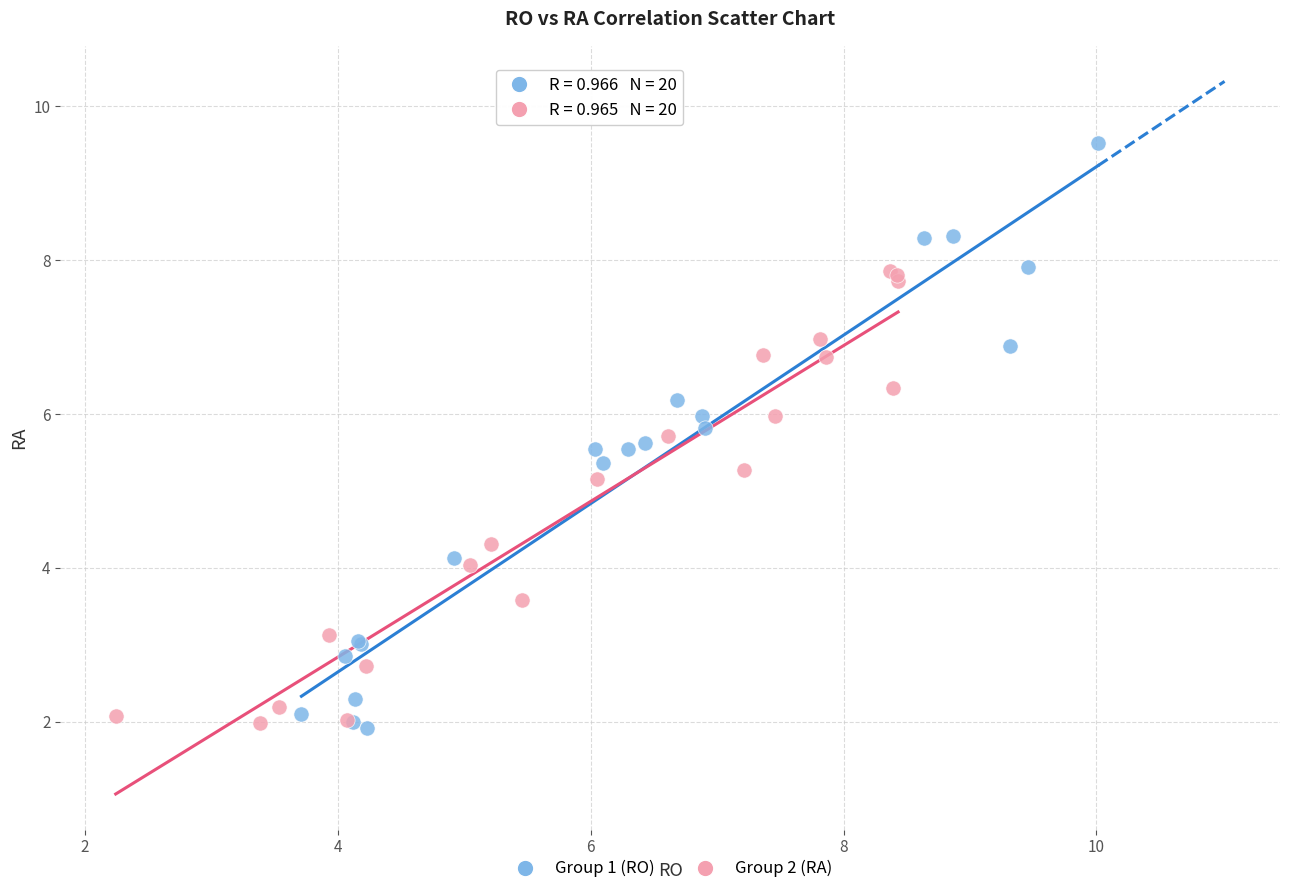

Which series has the largest Y range (max minus min)?

Group 1 (RO)